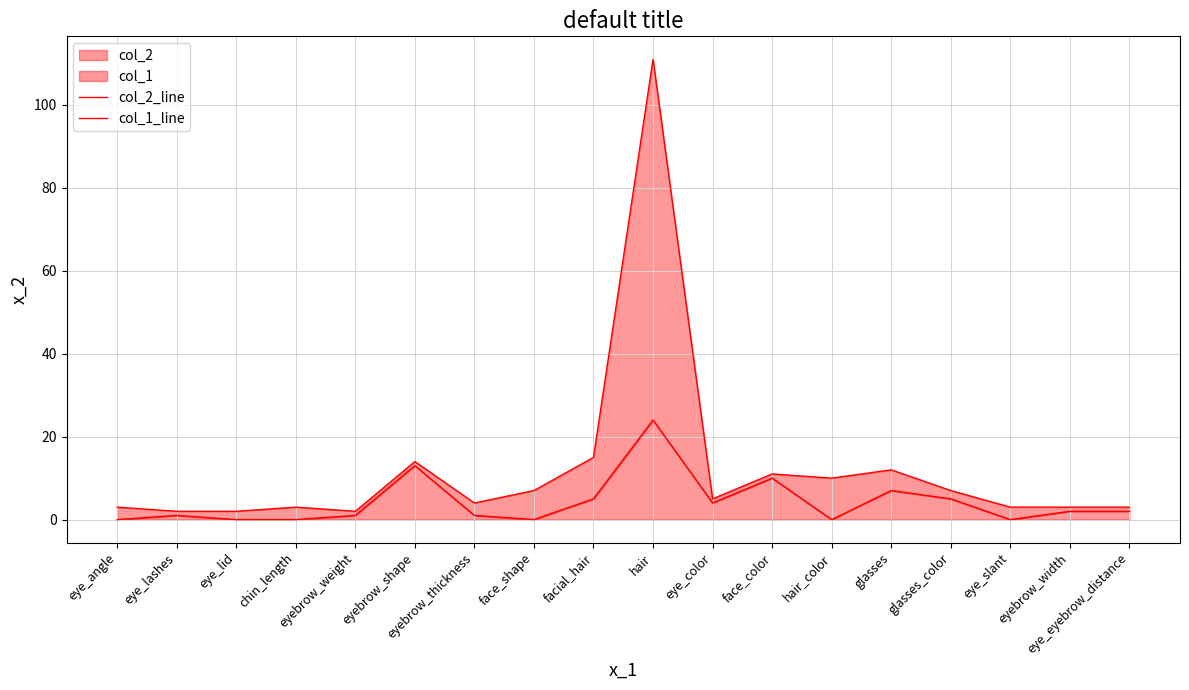

Which category has the lowest value in the col_1_line series?

eye_angle